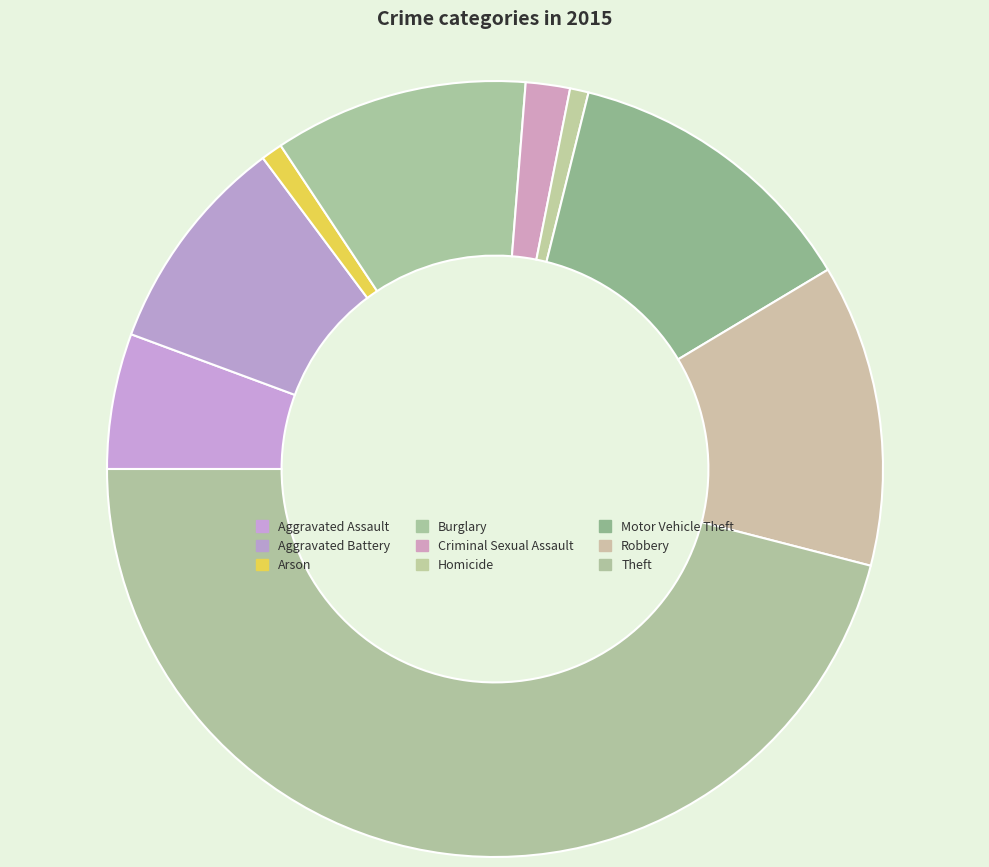

Is Motor Vehicle Theft the majority of the pie?

No